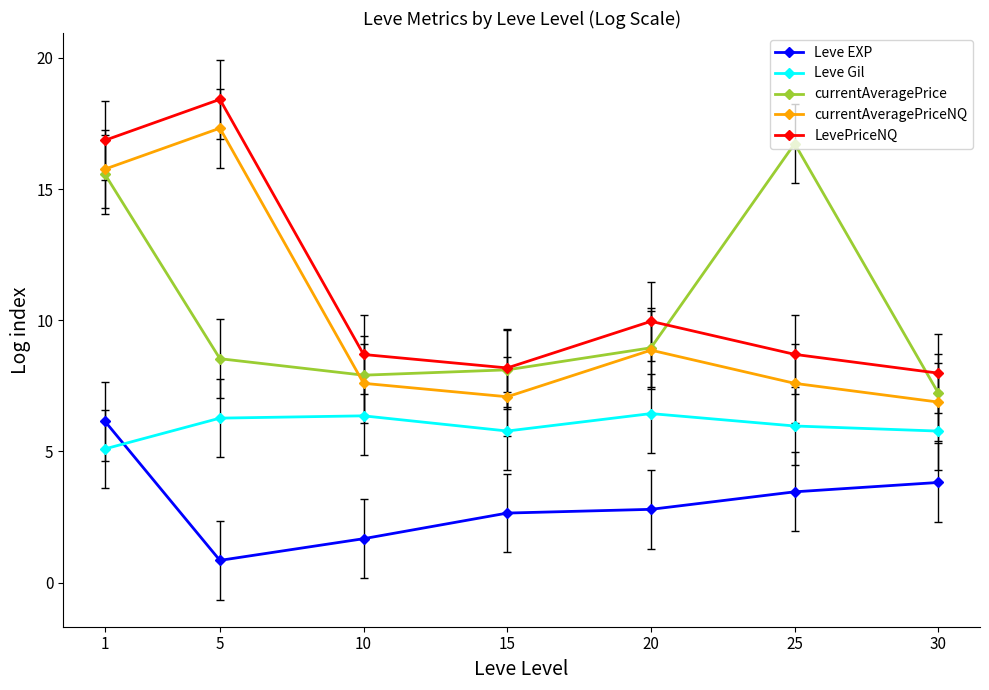

Is the value of LevePriceNQ at 1 greater than the value of currentAveragePrice at 15?

Yes